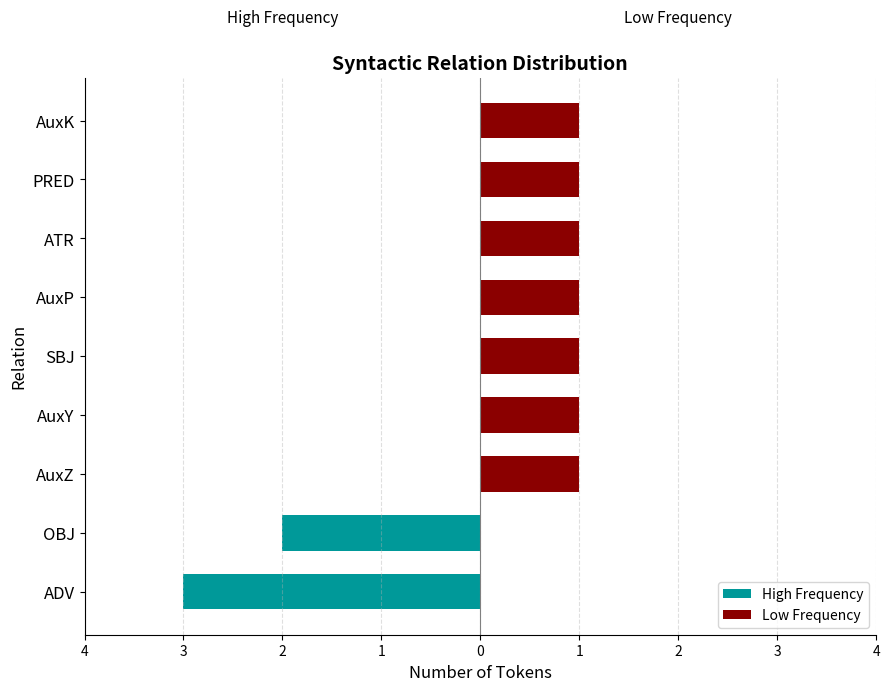

How many values in the Low Frequency series are below 1?

2